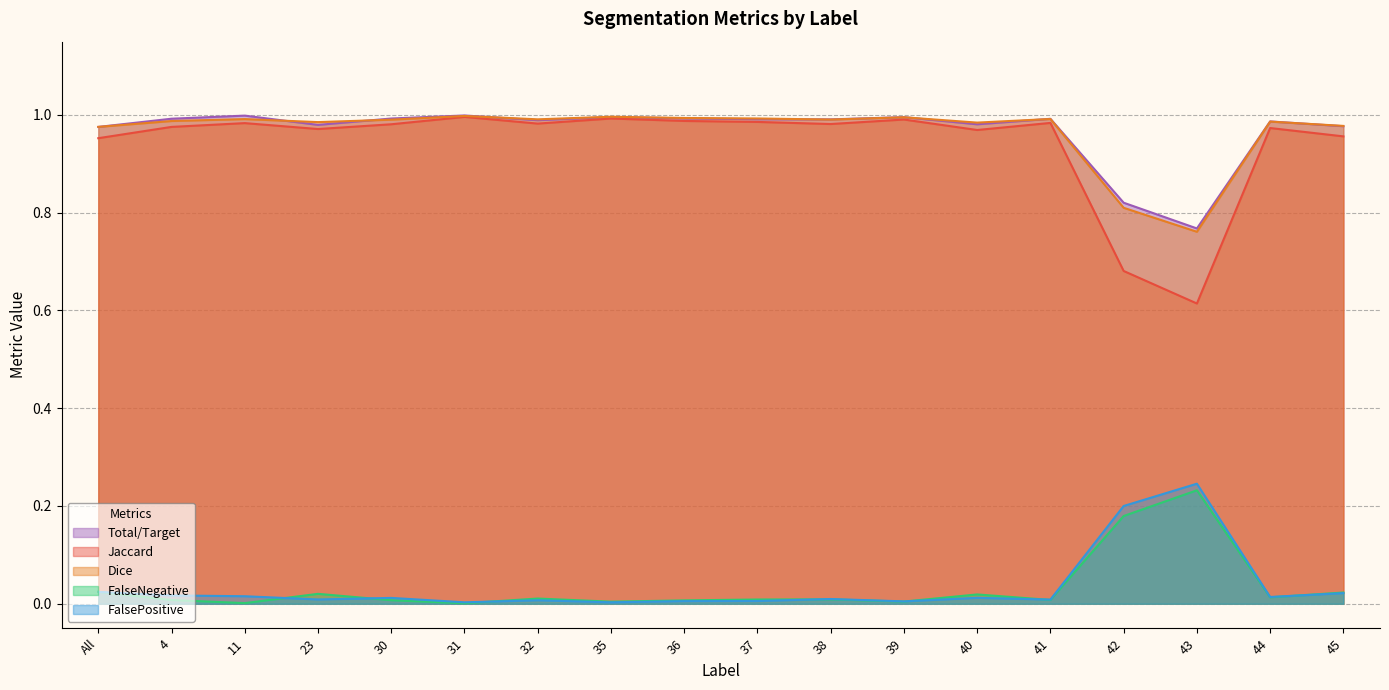

Does the chart display data point markers on the line(s)?

No